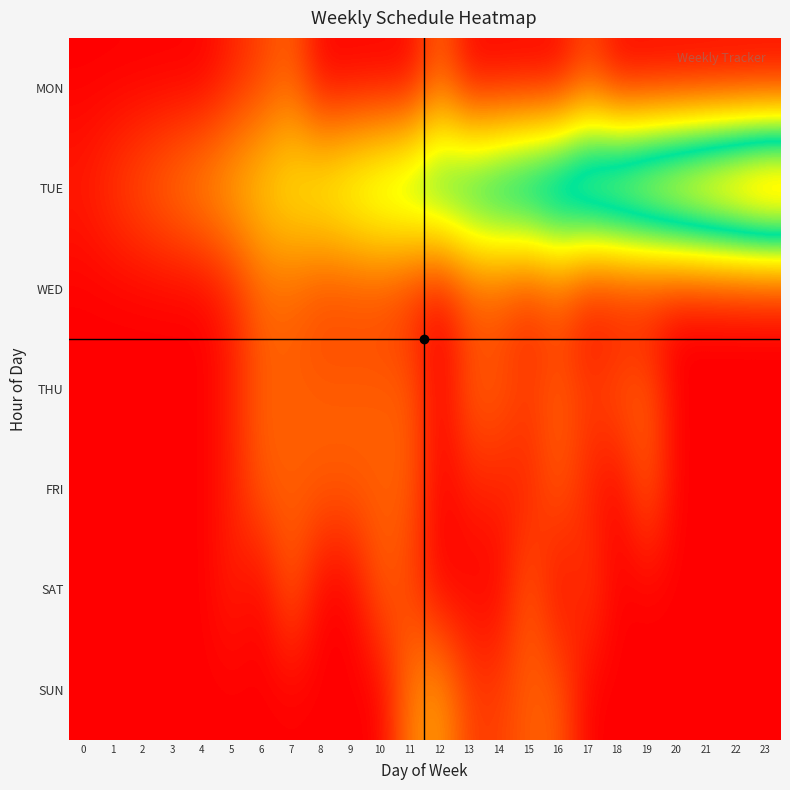

What is the total value across all series at 20?

21